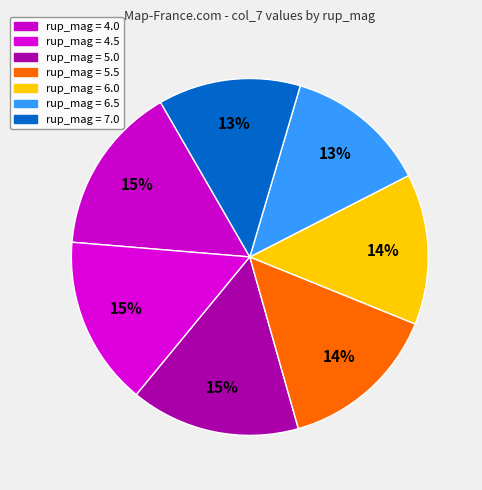

How many slices are in this pie chart?

7